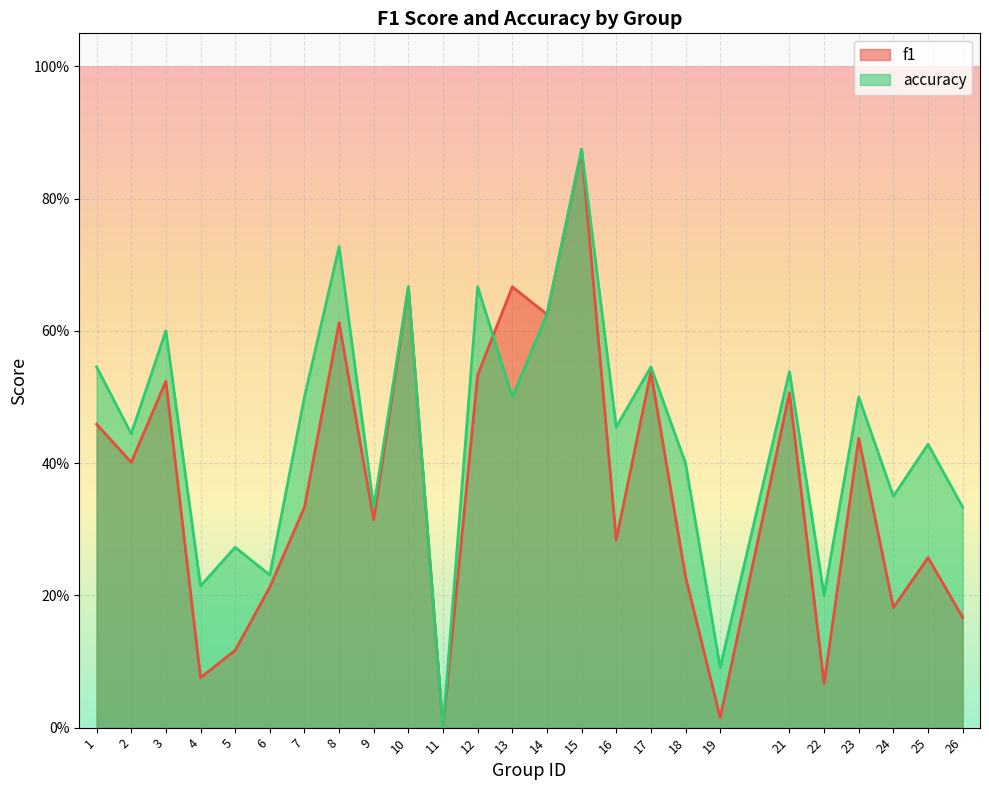

List the series in order of their overall mean, highest first.

accuracy, f1